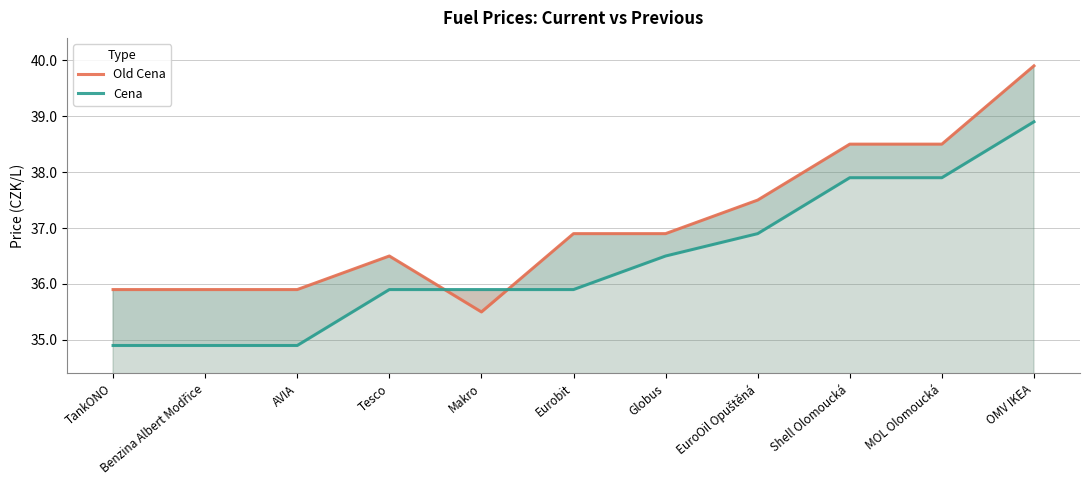

Which series has the largest total across all categories?

Old Cena